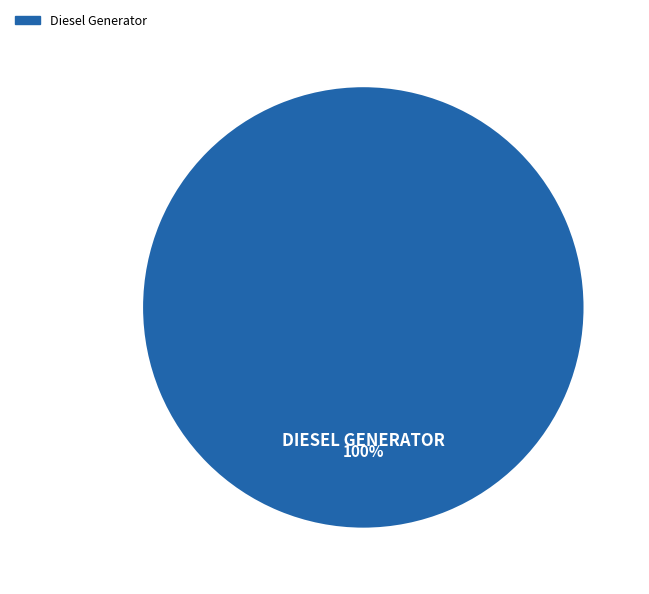

How many segments does this pie chart have?

1